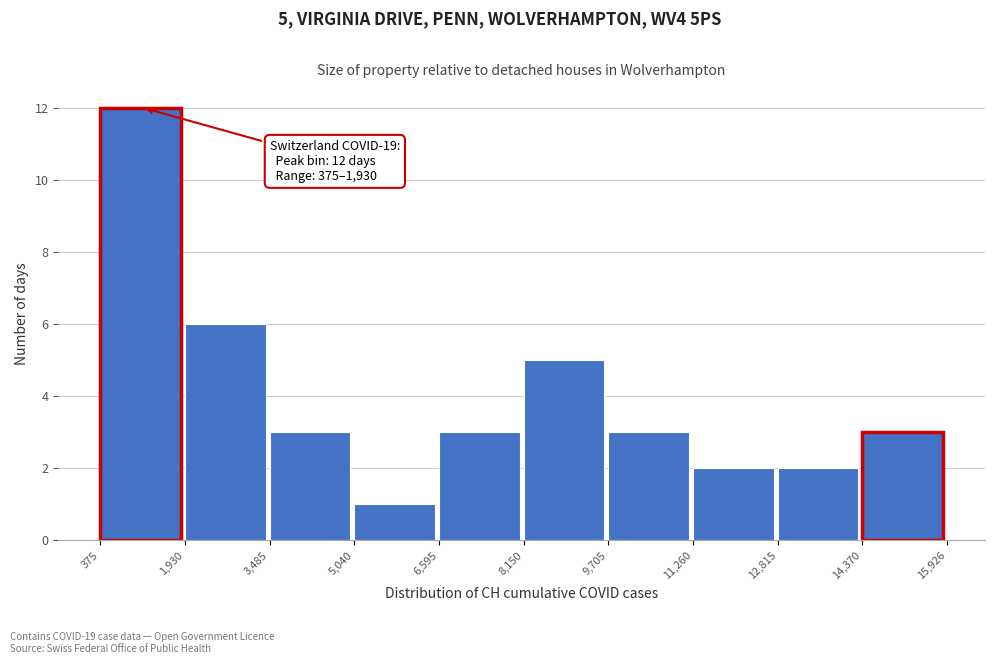

Which range on the x-axis has the tallest bar?

375 to 1,930